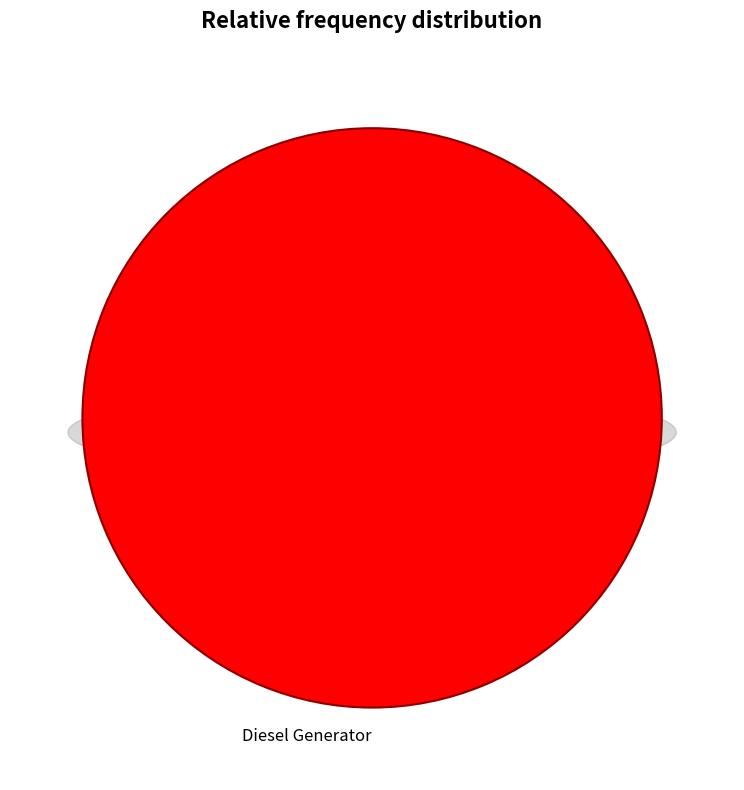

Combined, what portion of the pie is Diesel Generator and Owned PV?

100.0%